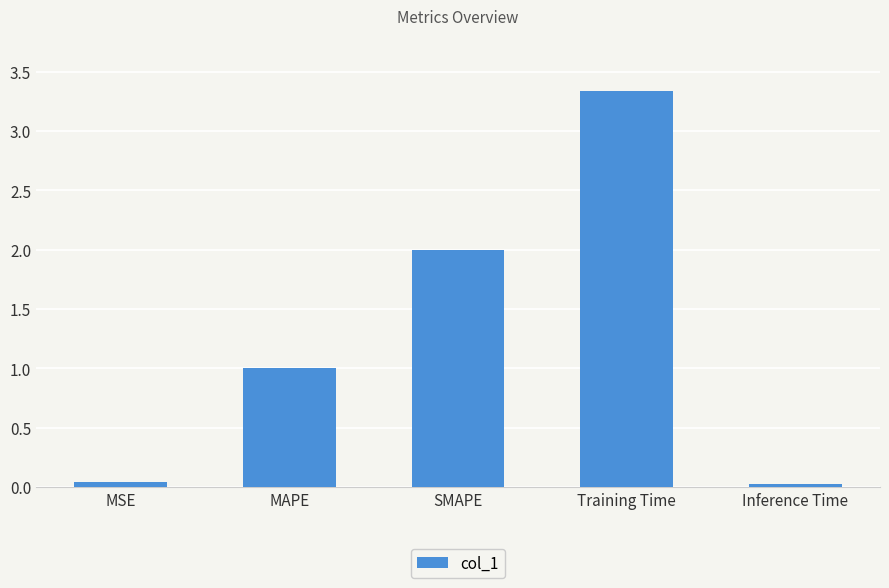

Which has a higher value, Training Time or MSE?

Training Time